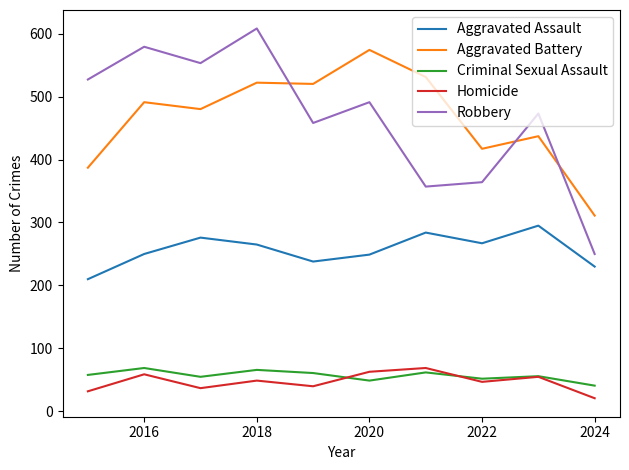

What is the lowest value of the Robbery series?

250